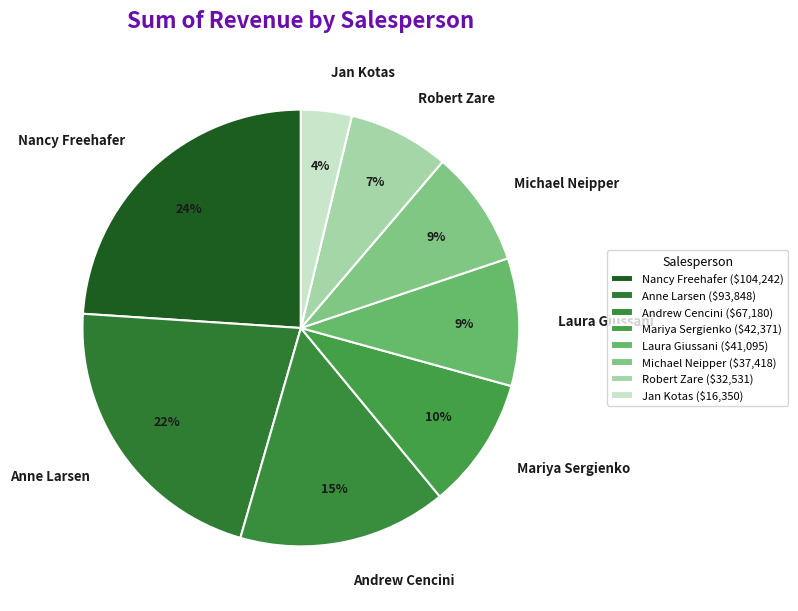

Which category has the biggest portion of the pie?

Nancy Freehafer